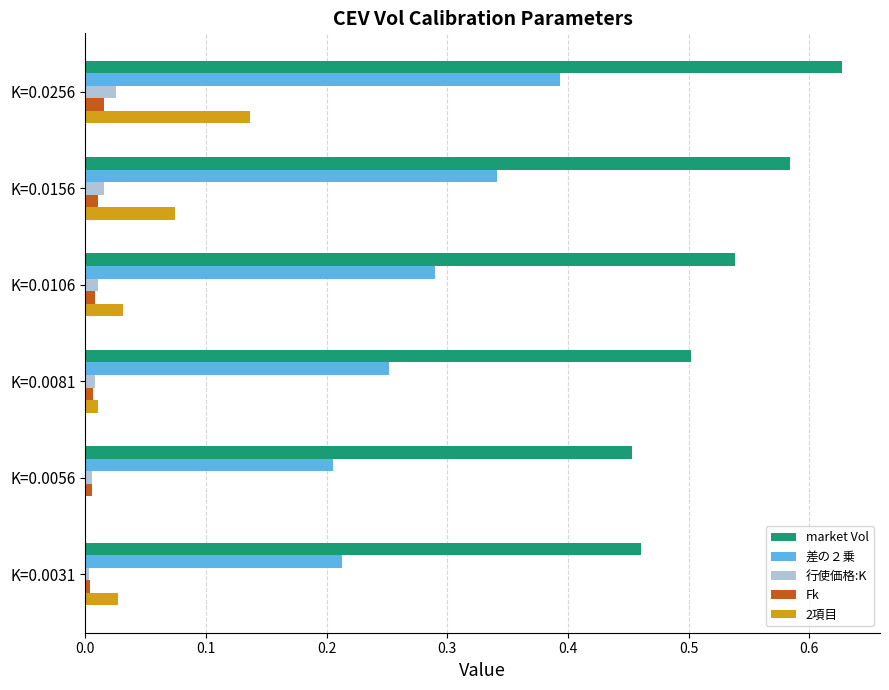

True or false: Fk has a value of 0.0 at K=0.0256.

True